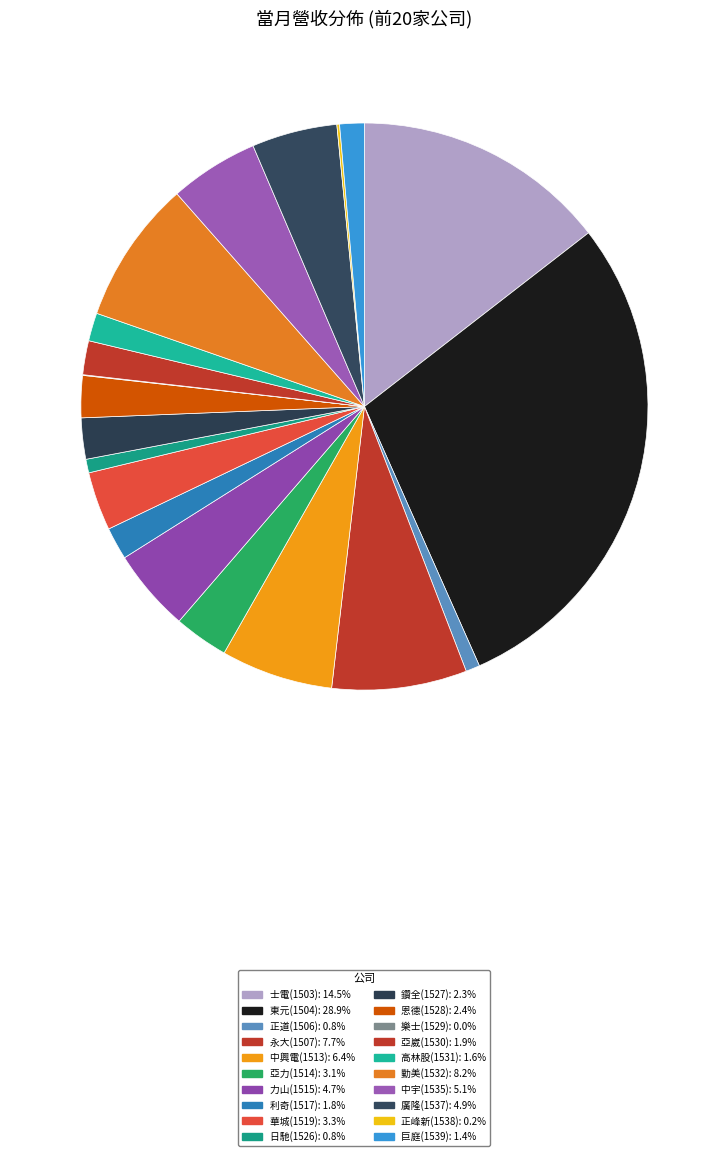

The 勤美(1532) slice represents 8% of the pie. True or false?

True